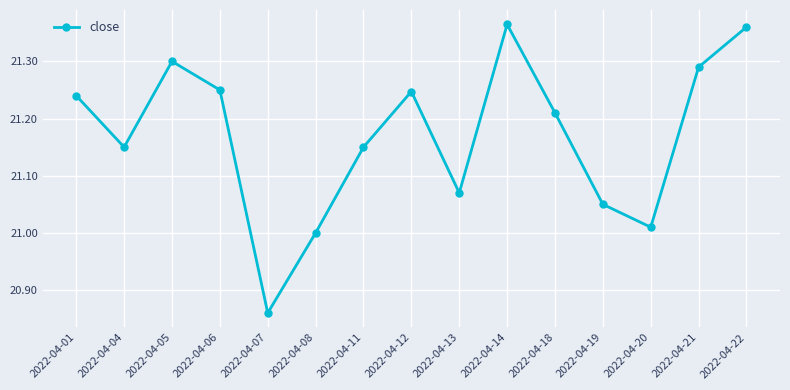

What is the ratio of the value at 2022-04-08 to the value at 2022-04-20?

1.0